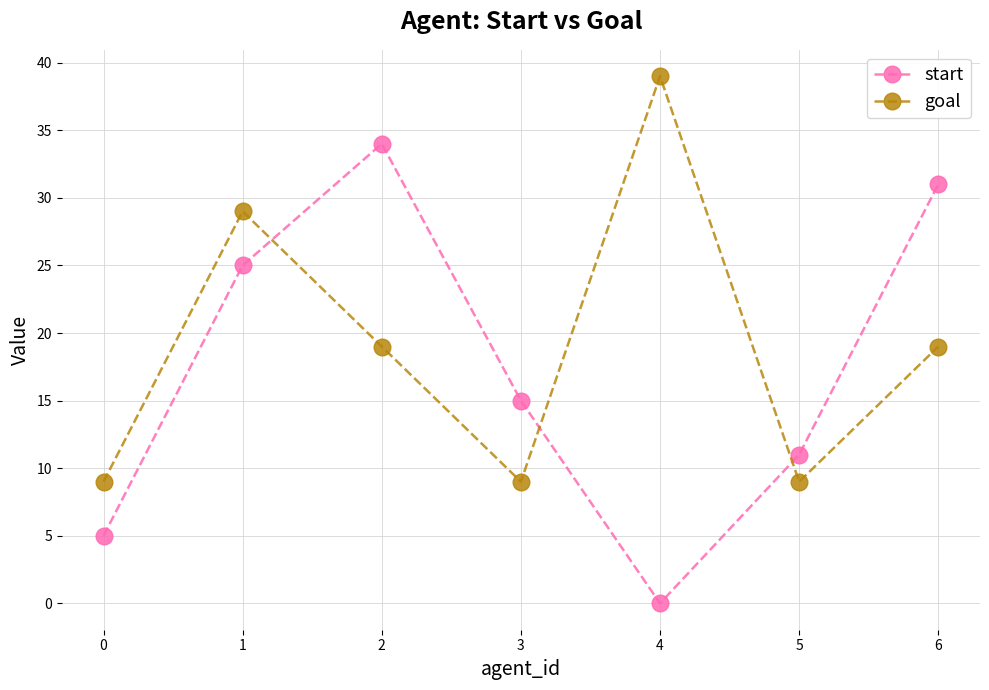

Reading right to left, extract all data points from this chart.

start: 6=31	5=11	4=0	3=15	2=34	1=25	0=5
goal: 6=19	5=9	4=39	3=9	2=19	1=29	0=9